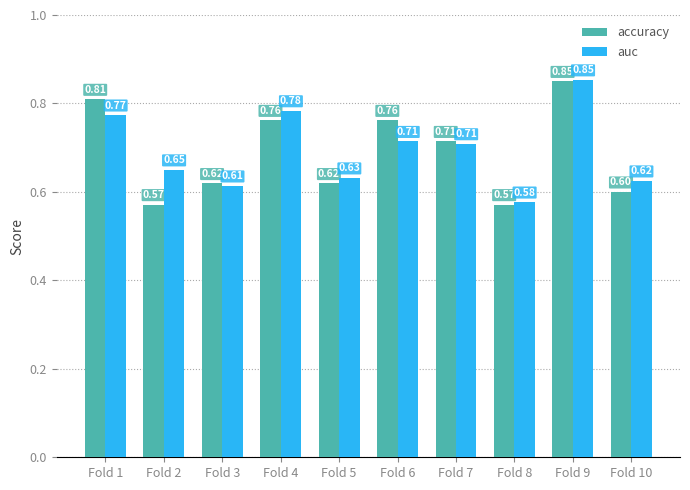

Rank the series by their average value, from lowest to highest.

accuracy, auc